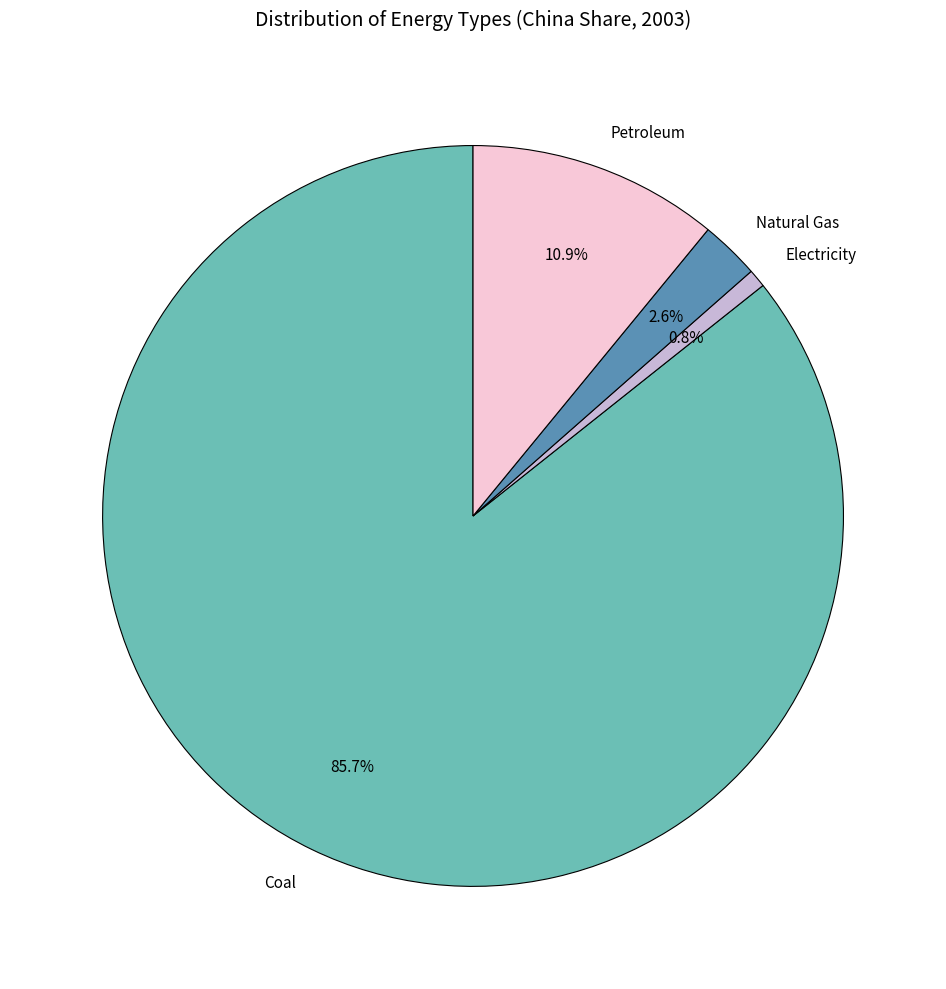

How many slices are in this pie chart?

4